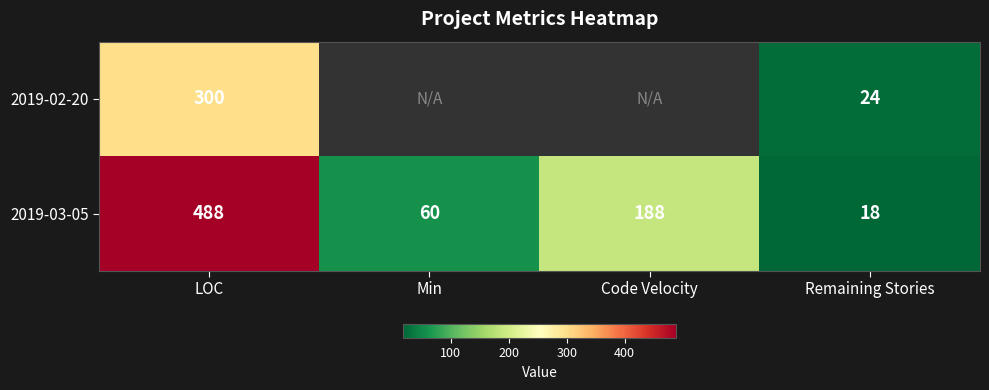

Is it true that 2019-03-05 equals 27.6 at Remaining Stories?

False